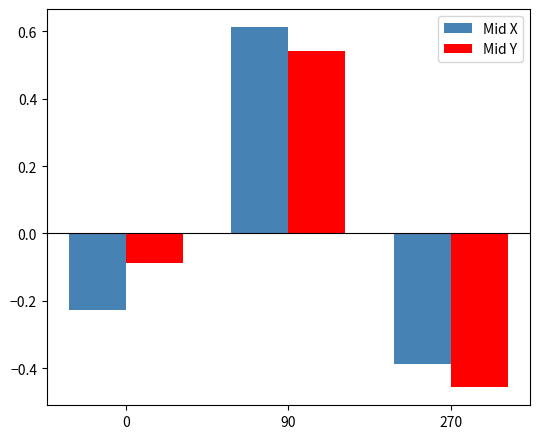

Which series changed the most between 90 and 270?

Mid X